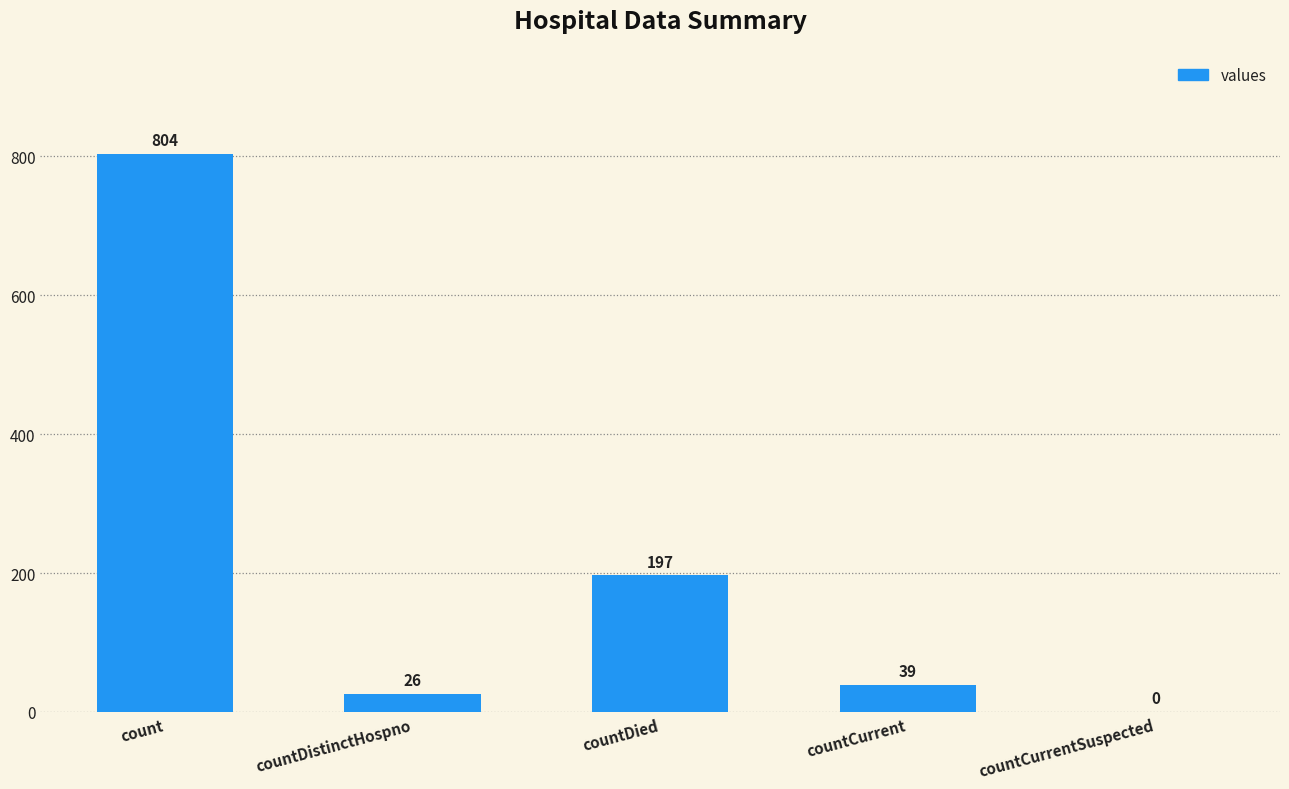

Reading right to left, what are all the values shown in this chart?

countCurrentSuspected=0	countCurrent=39	countDied=197	countDistinctHospno=26	count=804